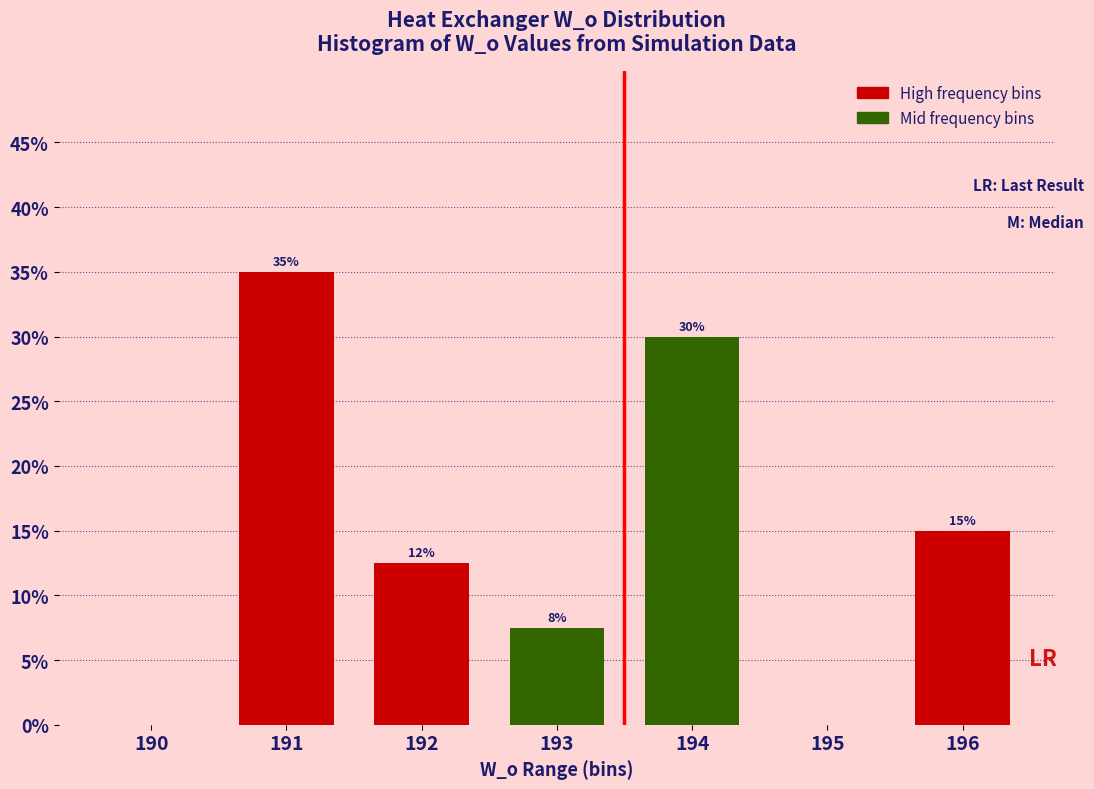

At which category does the chart reach its peak across all series?

191